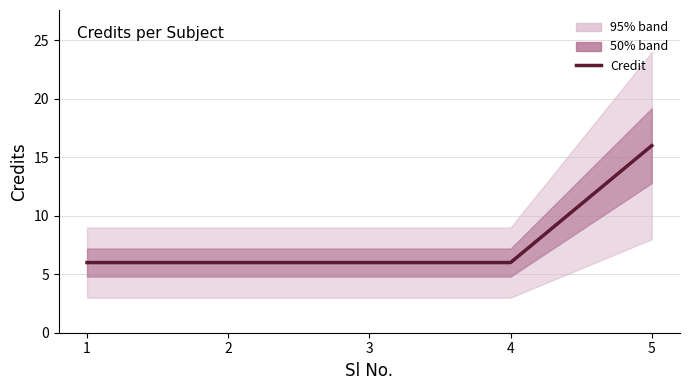

Which label corresponds to the largest value in the chart?

5